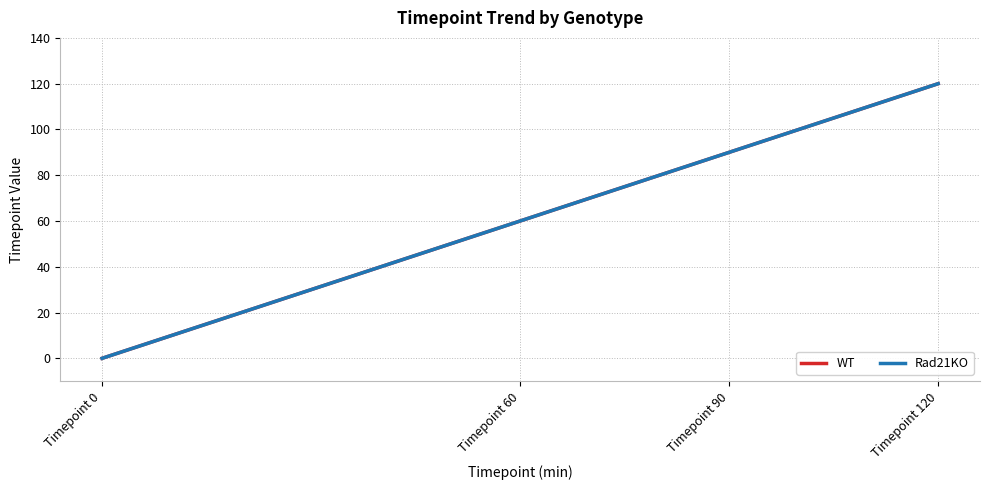

Does the chart have visible grid lines?

Yes